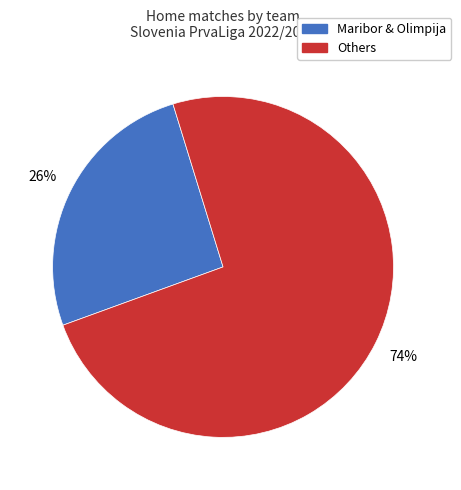

Is there a majority slice in this chart?

Yes